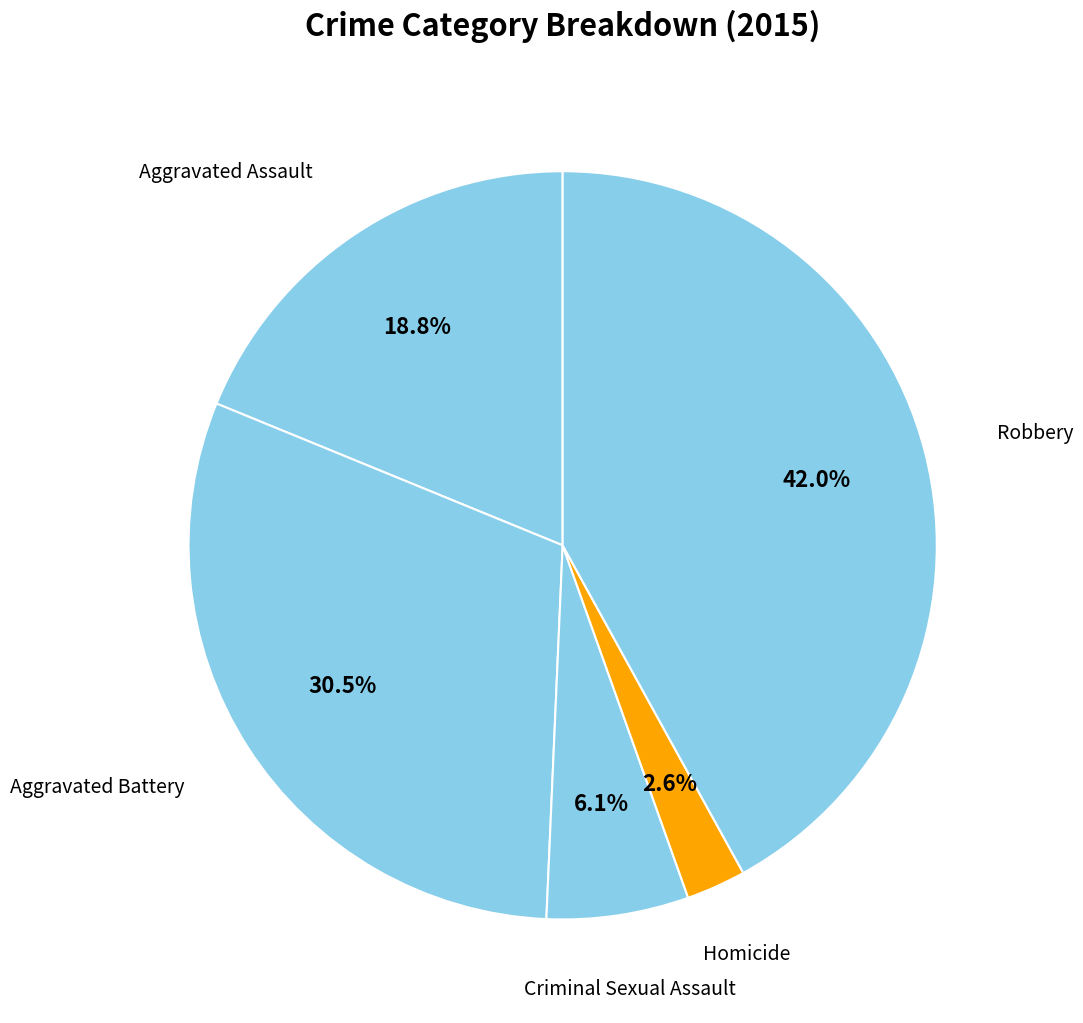

Rank the categories by value from highest to lowest.

Robbery, Aggravated Battery, Aggravated Assault, Criminal Sexual Assault, Homicide